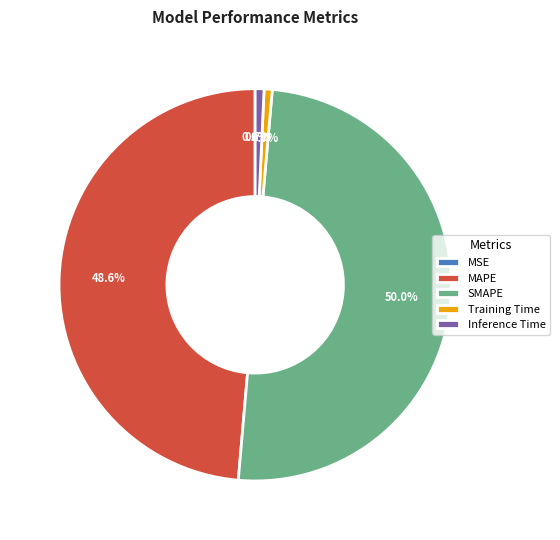

To the nearest percent, what percentage of the pie is Training Time?

1%